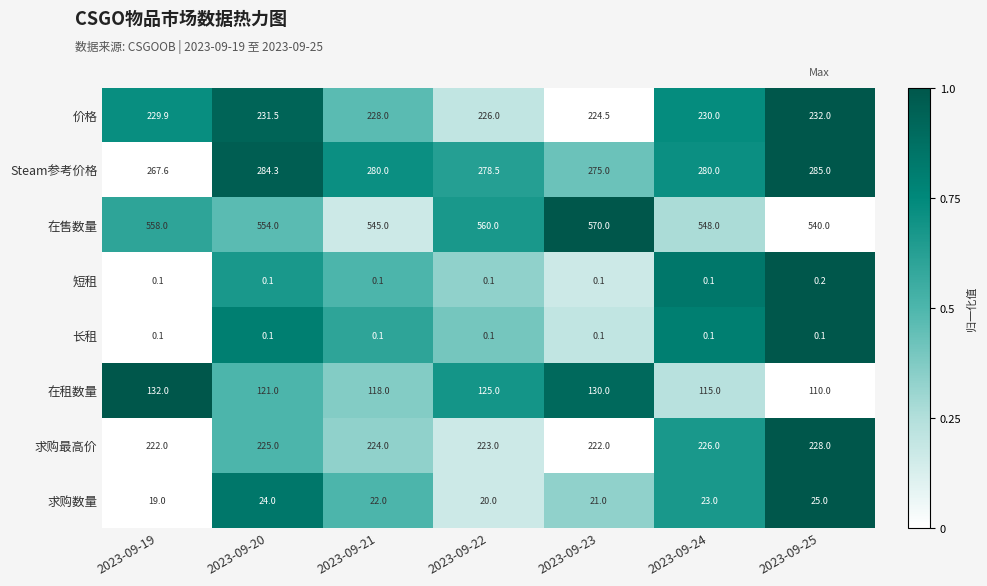

At which category is the sum across all series the highest?

2023-09-23